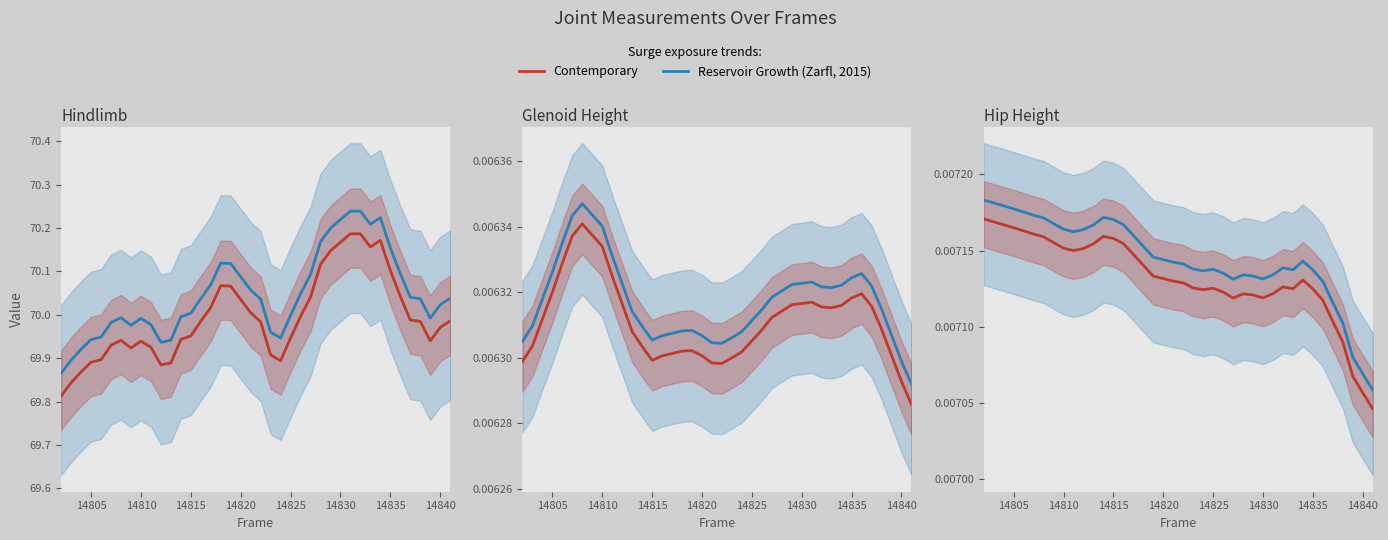

How many lines are shown in the chart?

2